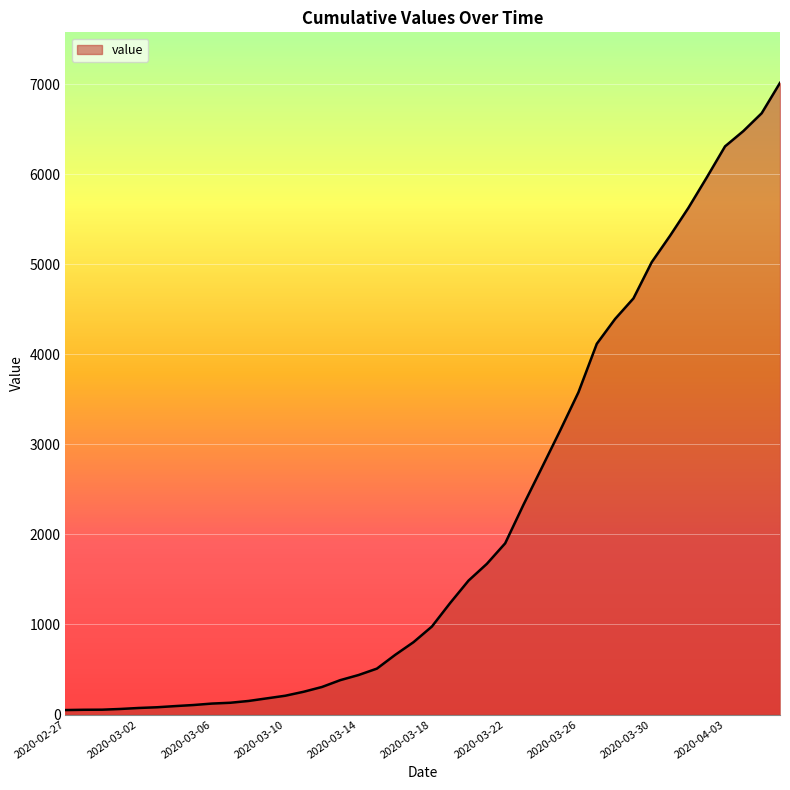

What is the maximum value shown in the chart?

7013